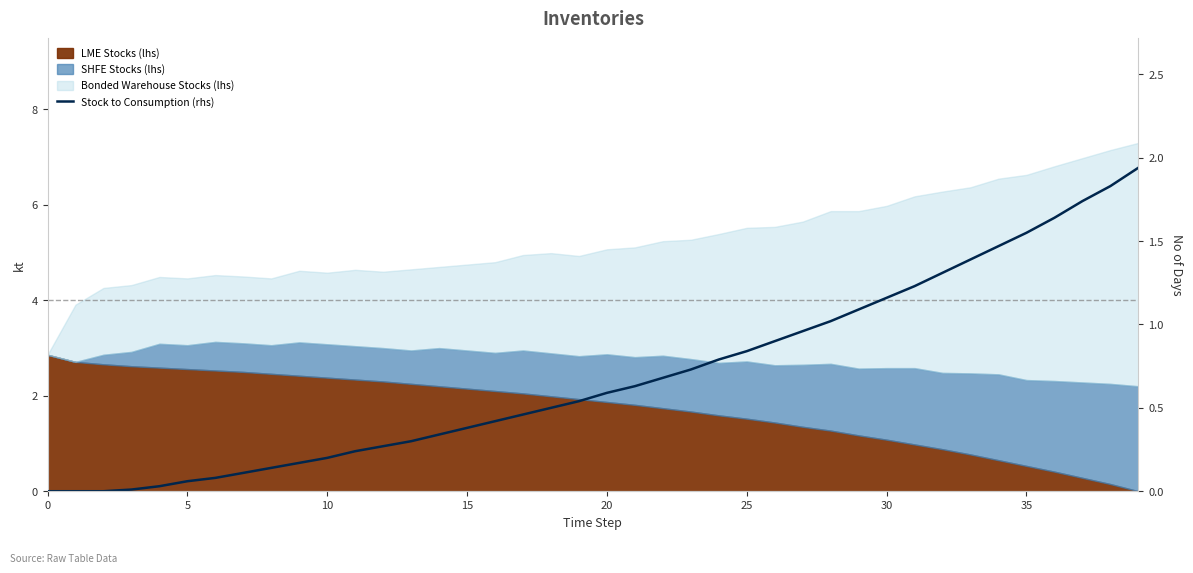

True or false: there are more than 1 points higher than both neighbors.

False